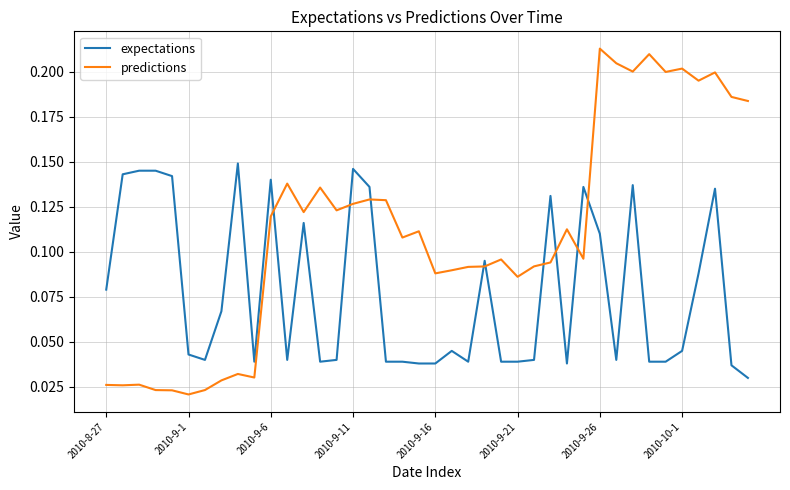

Rank the series by their average value, from highest to lowest.

predictions, expectations